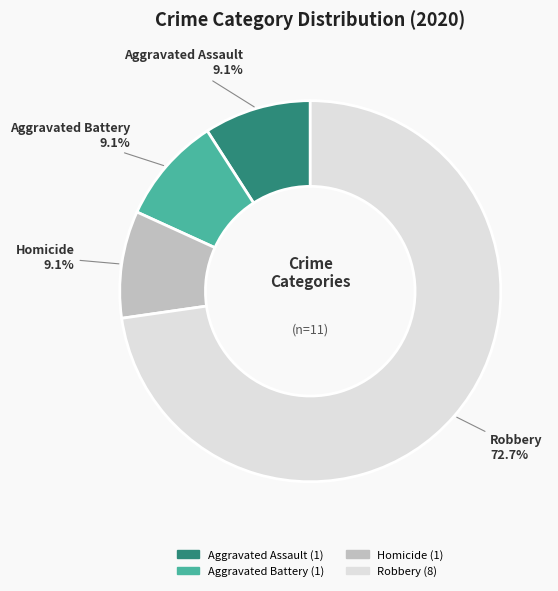

Is there any slice that represents more than half of the pie?

Yes